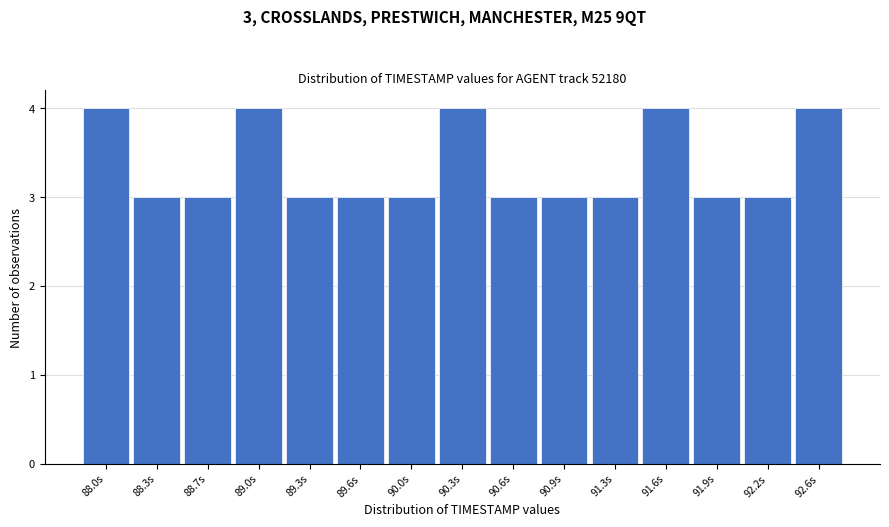

Reading right to left, transcribe all the data shown in this chart.

4	3	3	4	3	3	3	4	3	3	3	4	3	3	4